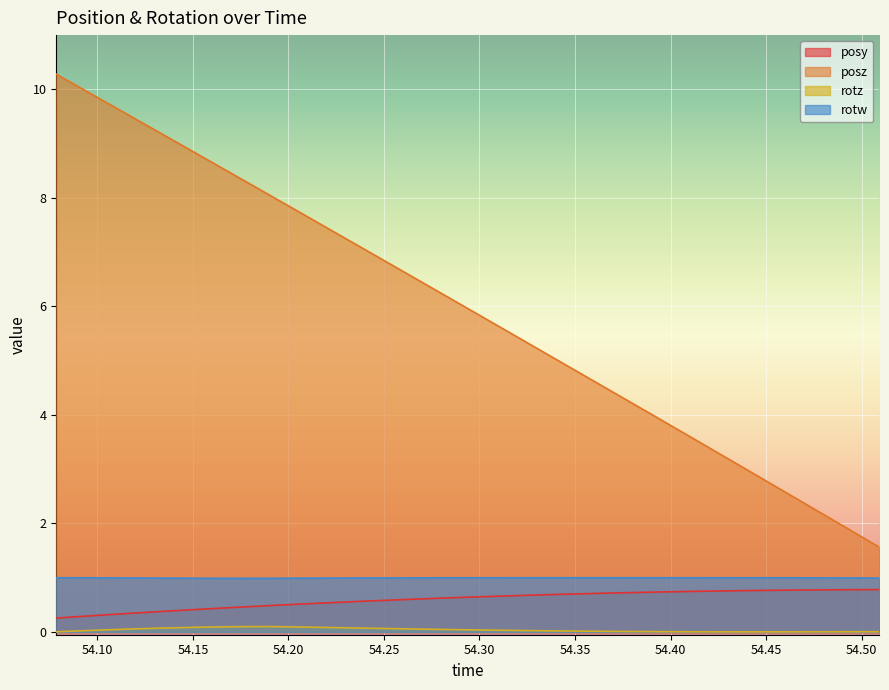

At how many categories does at least one series exceed 9?

5